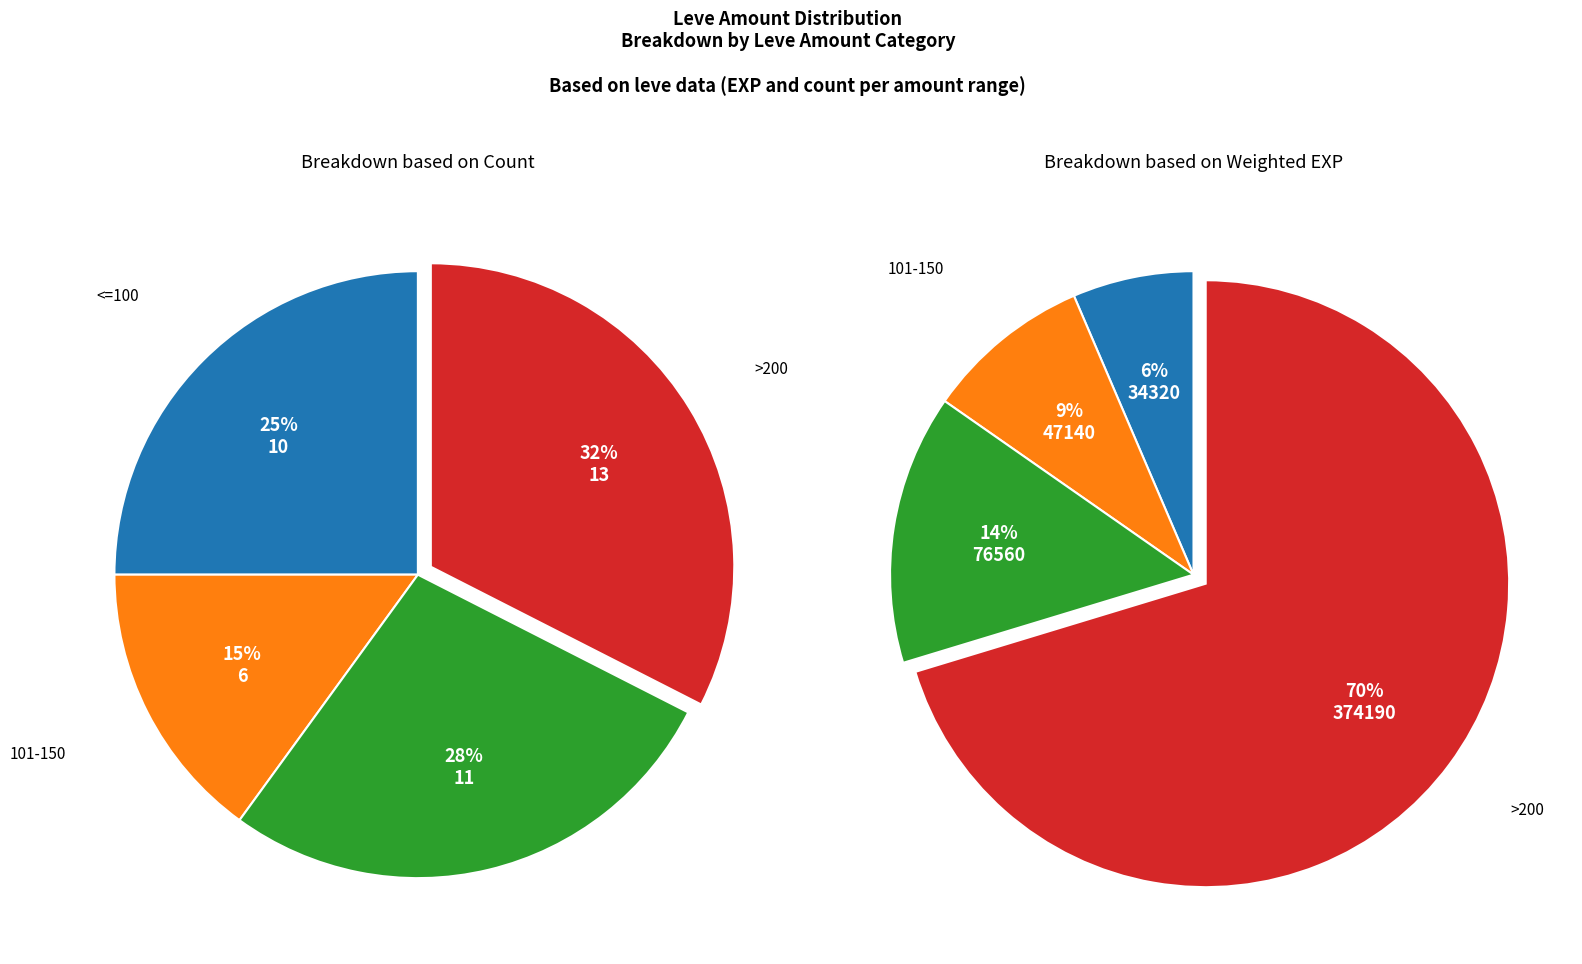

Do 5 and 25 together represent more than half of the pie?

No